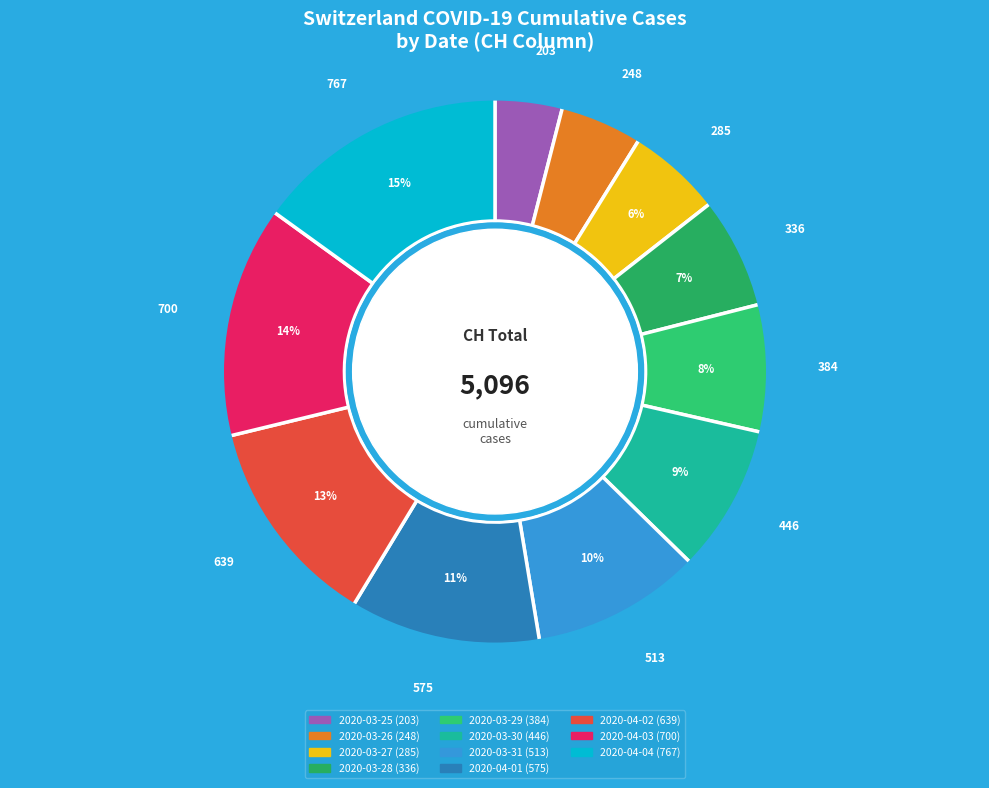

What percentage do 2020-03-25 and 2020-03-27 together represent?

9.6%